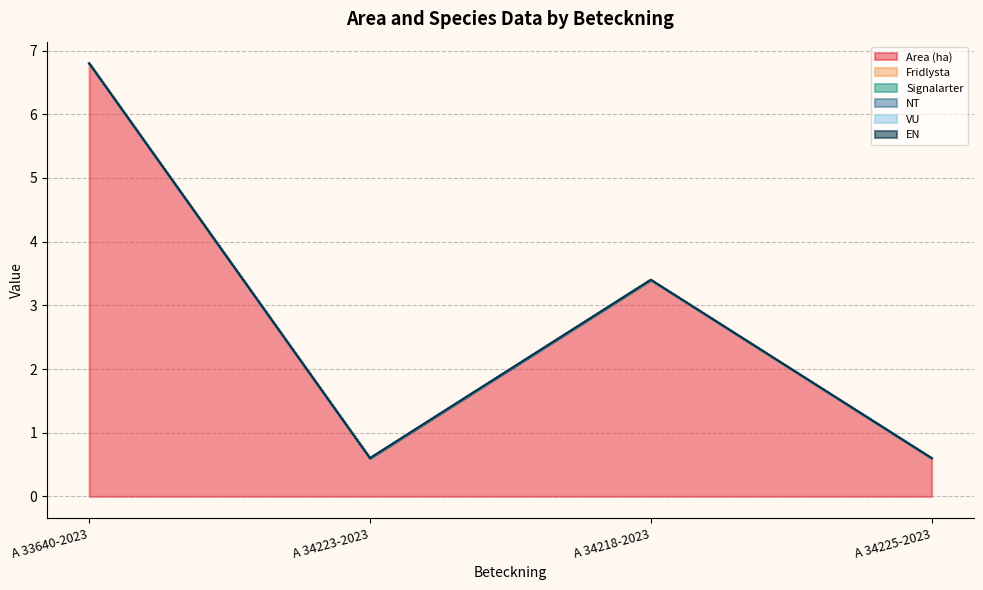

Rank the series at A 34218-2023 from highest to lowest value.

Area (ha), Fridlysta, Signalarter, NT, VU, EN